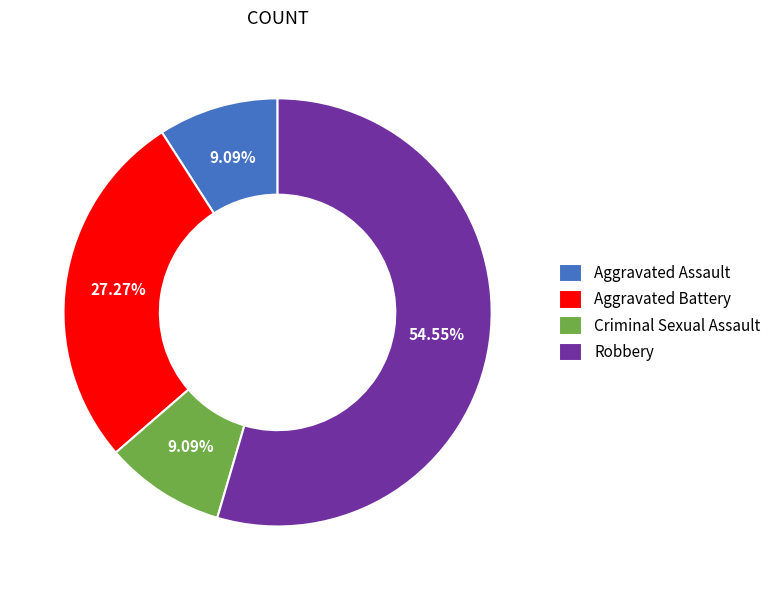

Combined, what portion of the pie is Robbery and Aggravated Battery?

81.8%